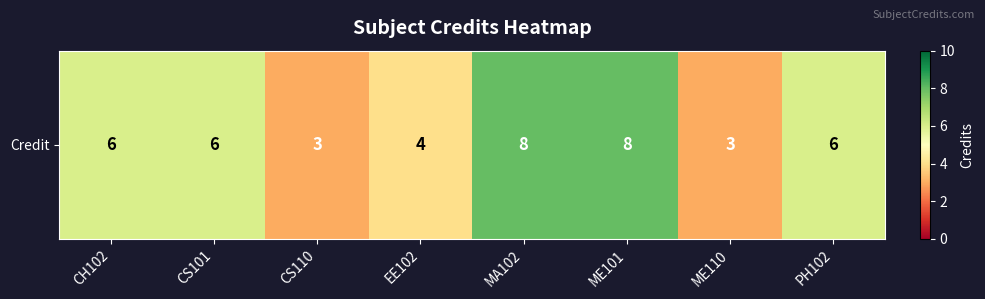

Count the values in the range 4 to 8.

6